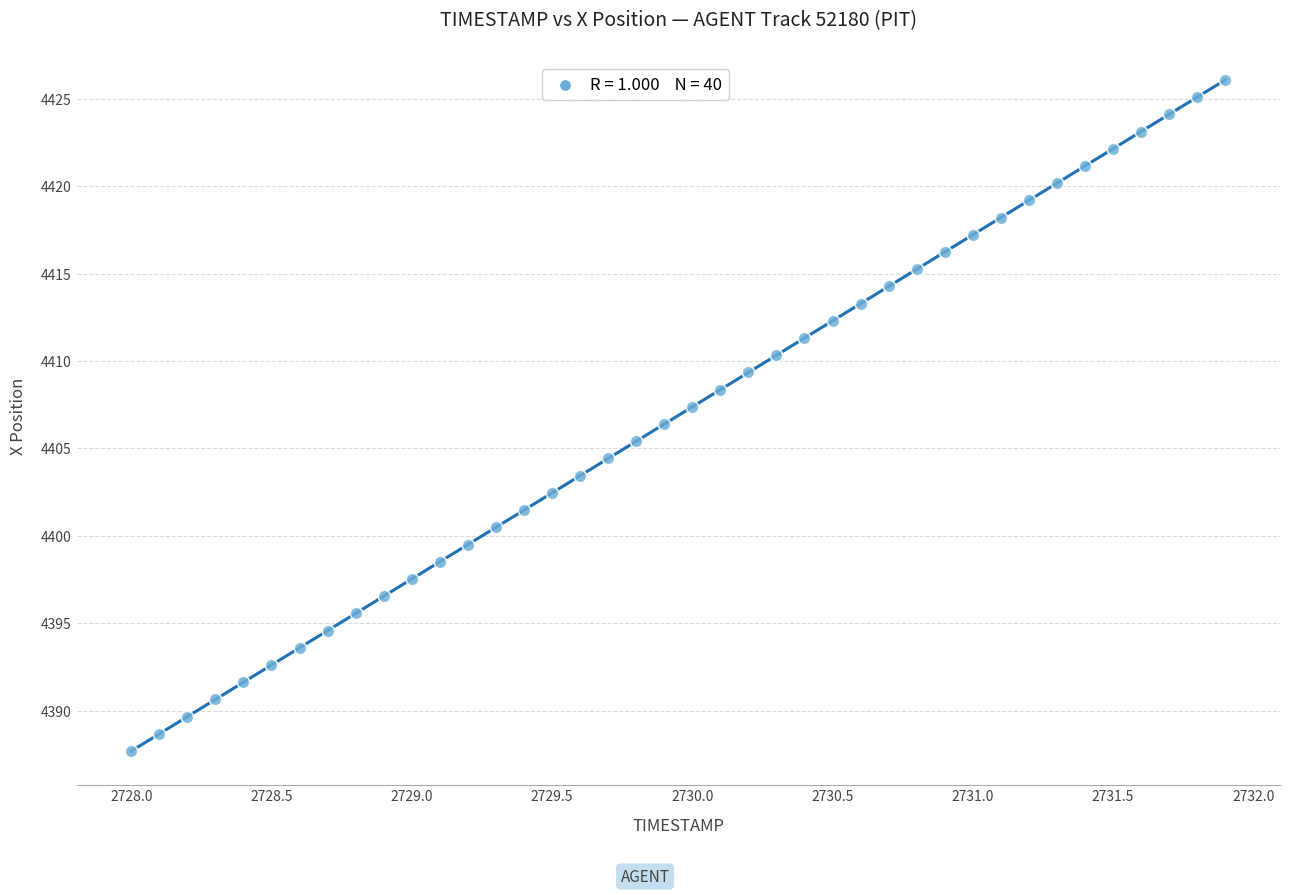

What is the range of X values (max minus min)?

3.9